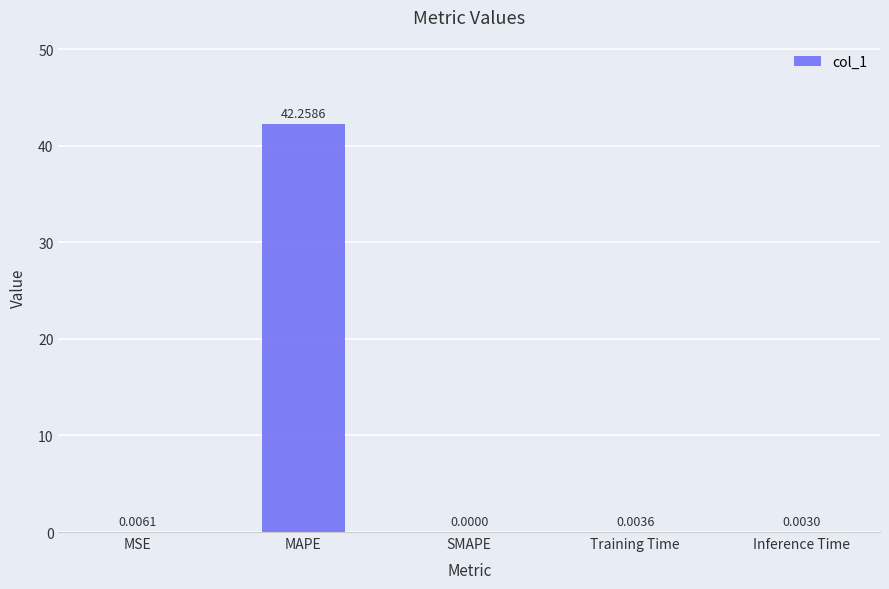

Between MAPE and MSE, which is larger?

MAPE